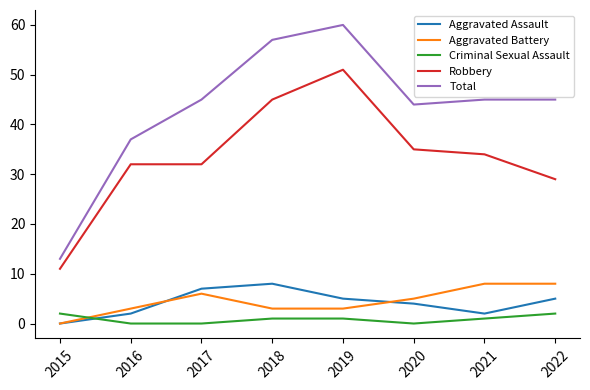

Which series changed the most between 2015 and 2018?

Total